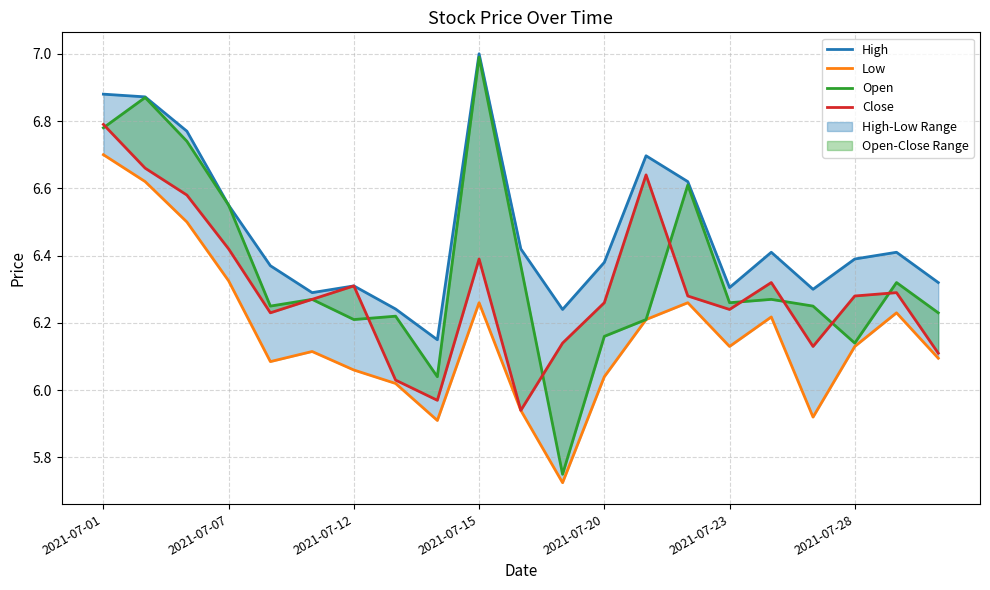

List the series in order of their overall mean, lowest first.

Low, Close, Open, High